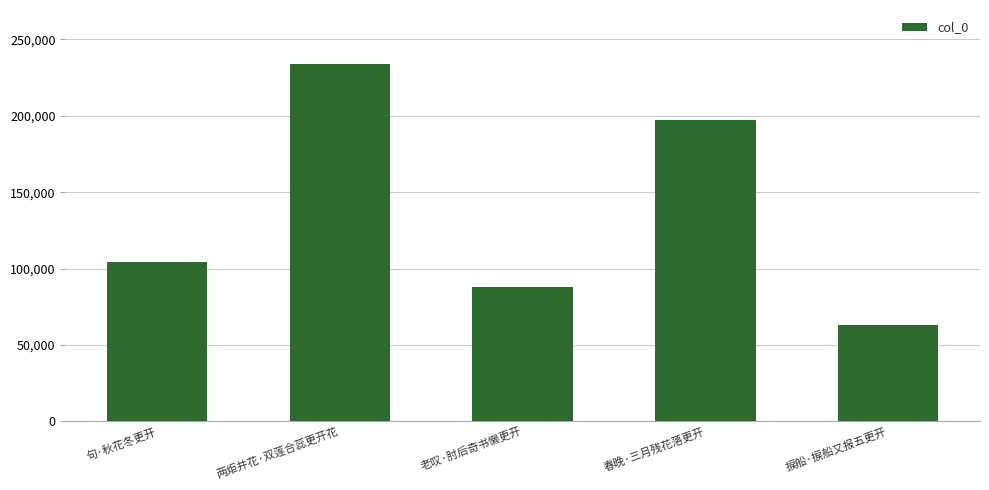

Does the chart contain any negative values?

No